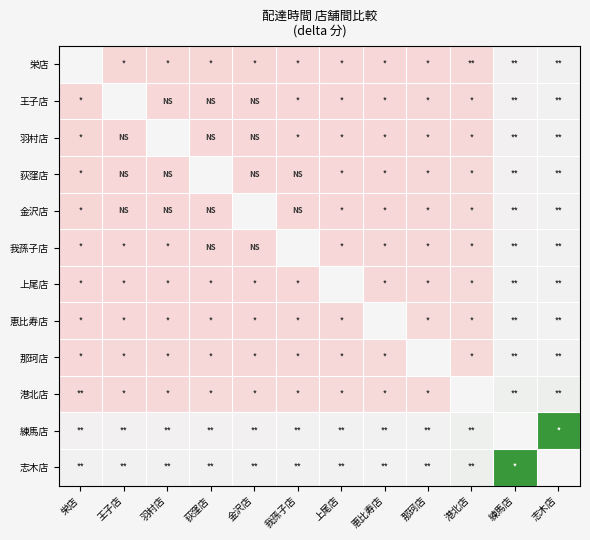

How many positive values does the 荻窪店 series have?

11